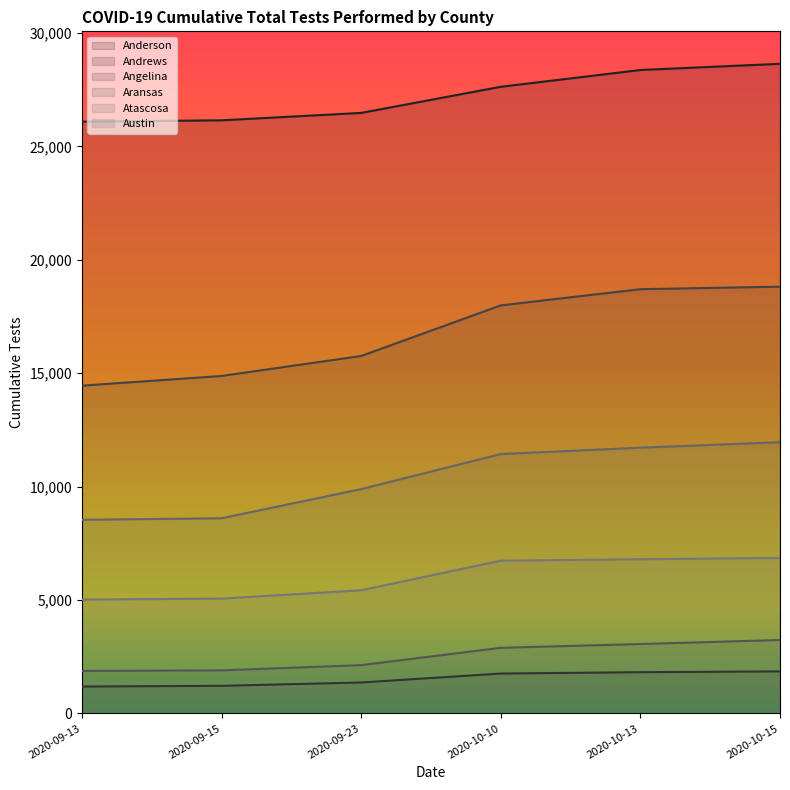

Which series changed the most between 2020-10-13 and 2020-10-15?

Anderson